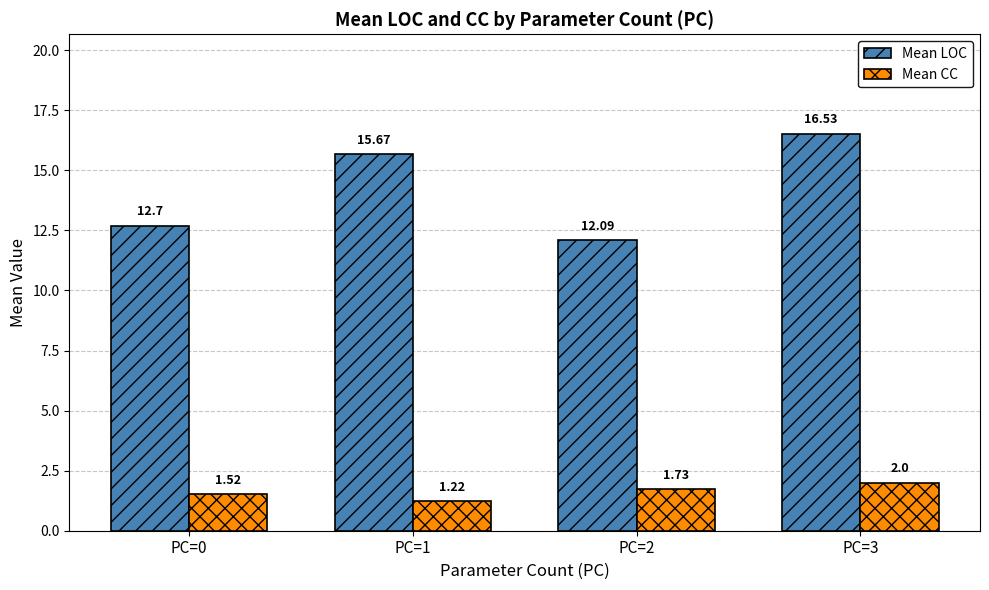

What is the difference between the Mean LOC values at PC=2 and PC=0?

0.6